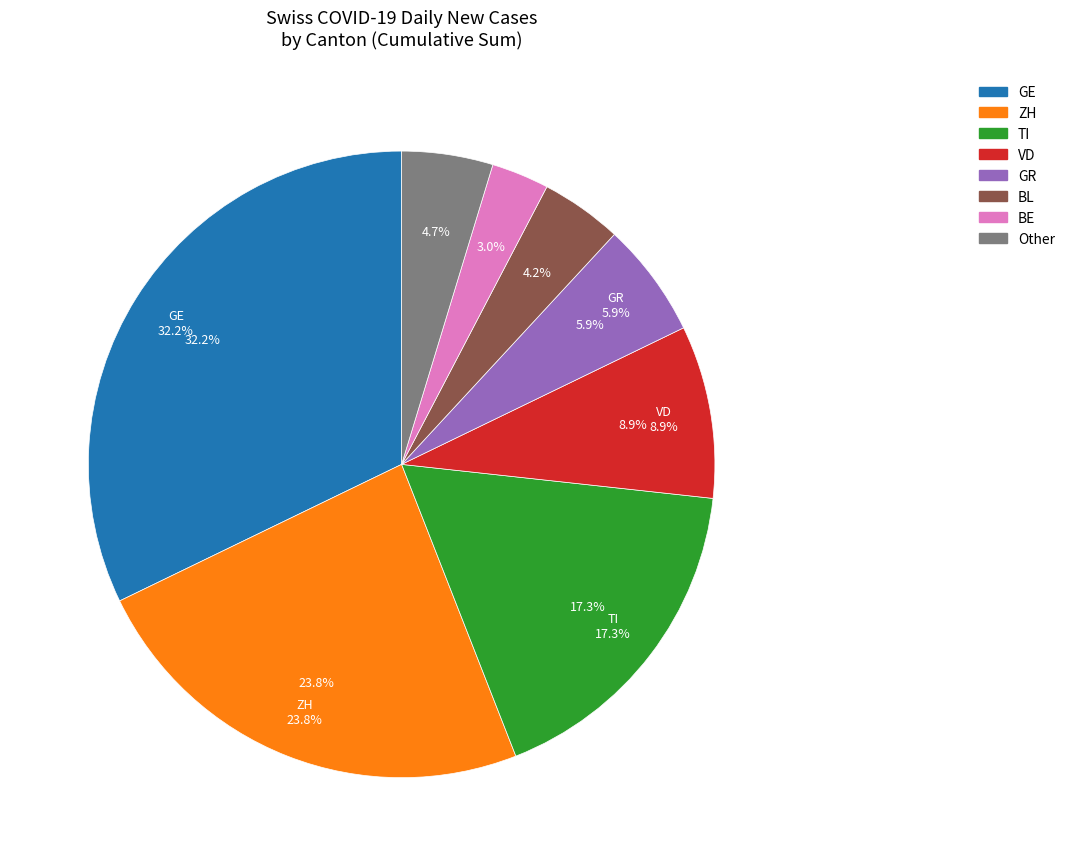

Is there any slice that represents more than half of the pie?

No